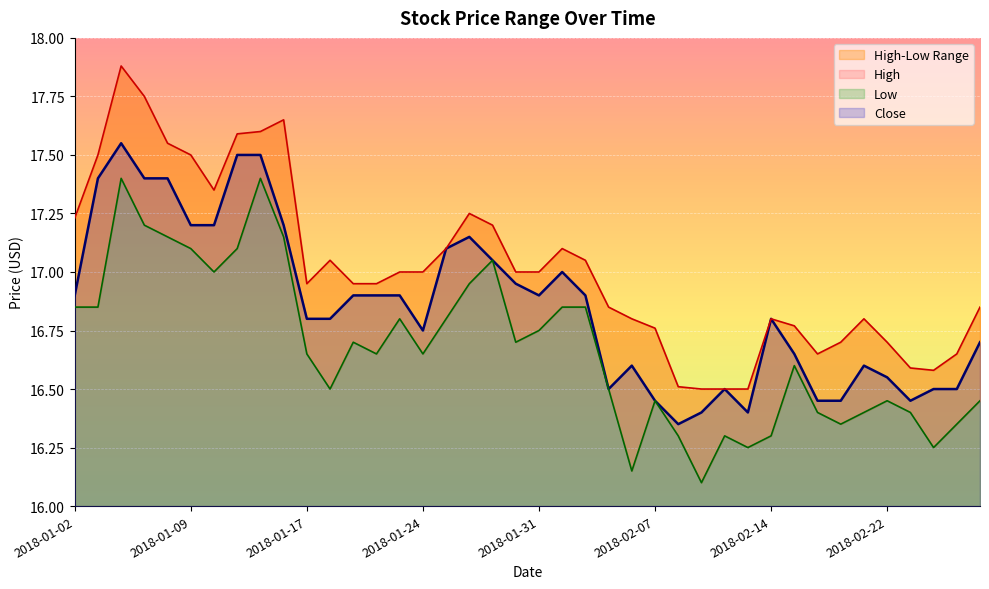

Rank the categories by Low value from lowest to highest.

2018-02-09, 2018-02-06, 2018-02-13, 2018-02-26, 2018-02-08, 2018-02-12, 2018-02-14, 2018-02-20, 2018-02-27, 2018-02-16, 2018-02-21, 2018-02-23, 2018-02-07, 2018-02-22, 2018-02-28, 2018-01-18, 2018-02-05, 2018-02-15, 2018-01-17, 2018-01-22, 2018-01-24, 2018-01-19, 2018-01-30, 2018-01-31, 2018-01-23, 2018-01-25, 2018-01-02, 2018-01-03, 2018-02-01, 2018-02-02, 2018-01-26, 2018-01-10, 2018-01-29, 2018-01-09, 2018-01-11, 2018-01-08, 2018-01-16, 2018-01-05, 2018-01-04, 2018-01-12